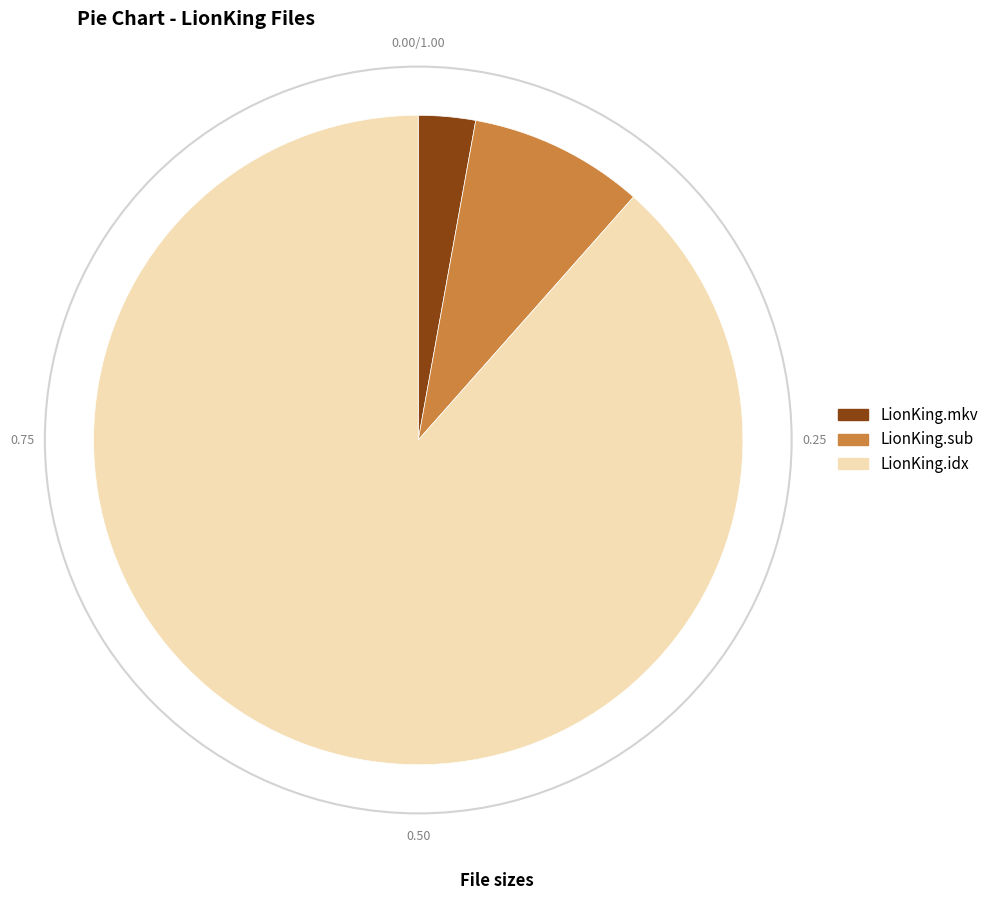

Rank the categories by value from lowest to highest.

LionKing.mkv, LionKing.sub, LionKing.idx